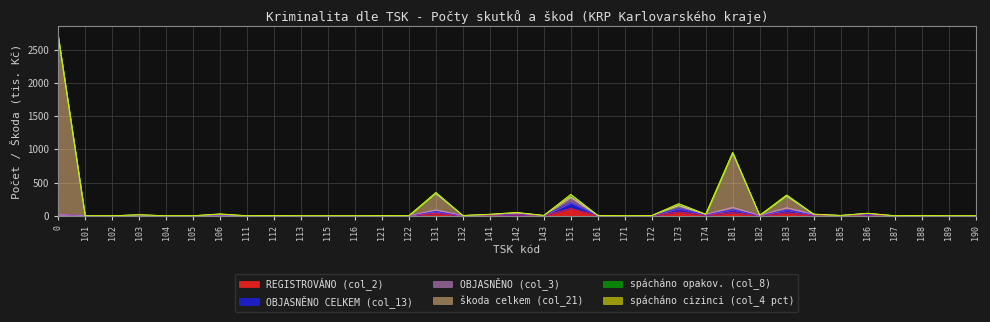

What is the difference between the second highest and minimum values in the OBJASNĚNO CELKEM (col_13) series?

154